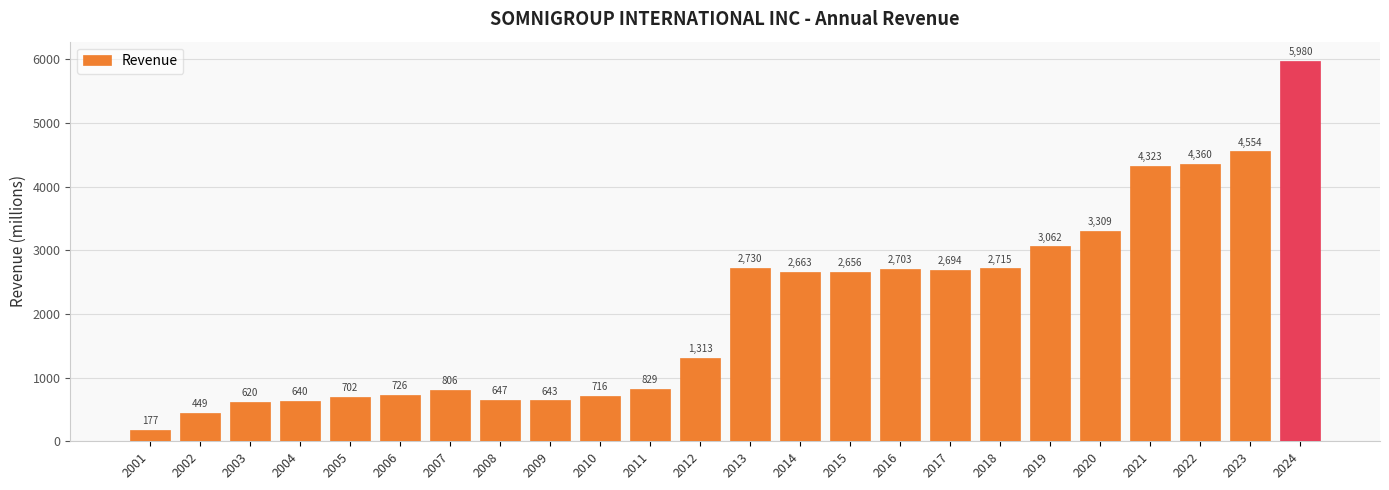

What is the average value?

2084.0